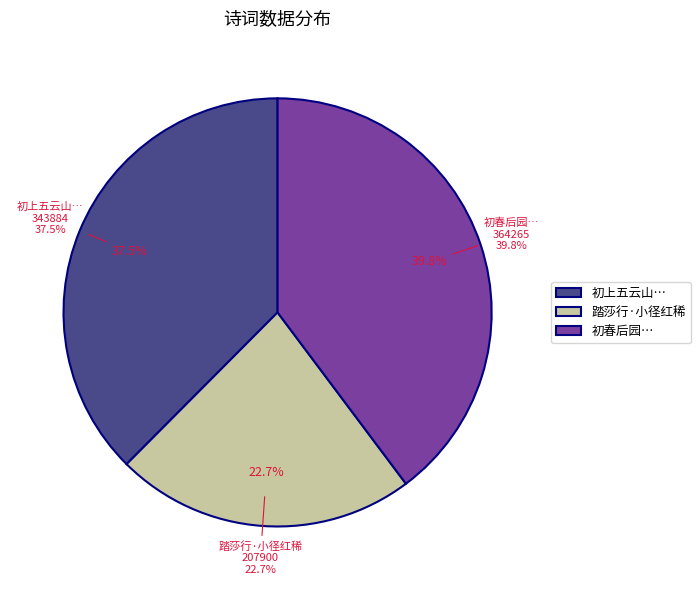

What is the smallest slice in the pie chart?

踏莎行·小径红稀